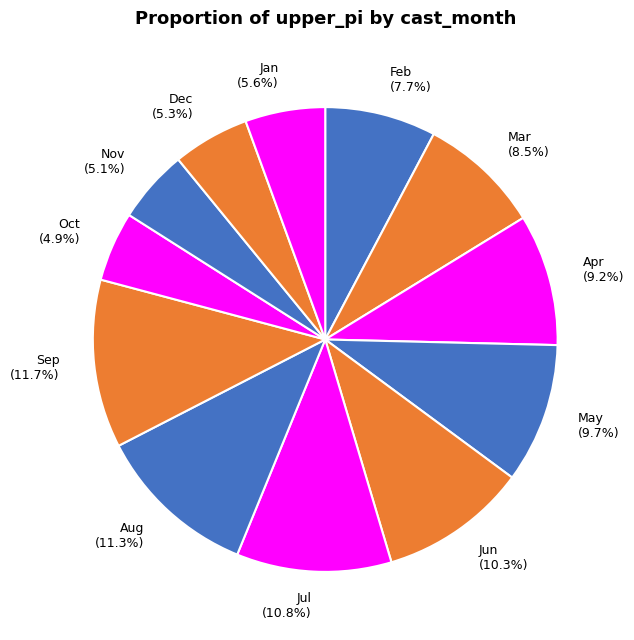

Is Jan (5.6%) the majority of the pie?

No